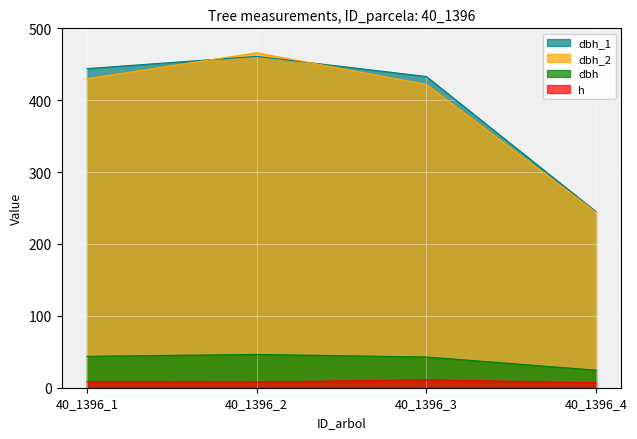

True or false: dbh_1 and dbh cross at least once.

False